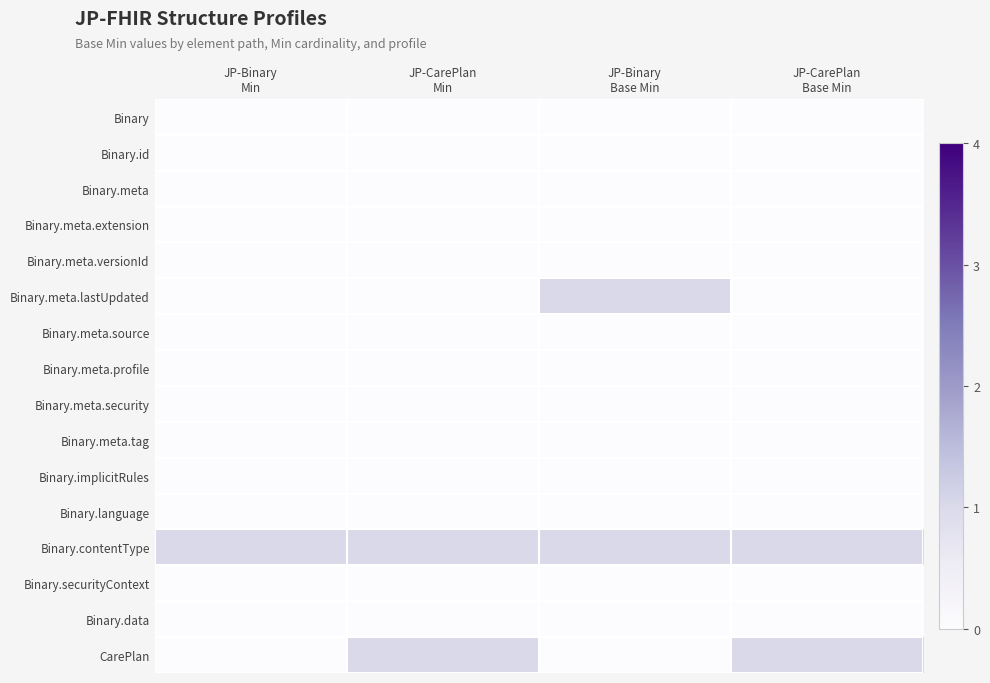

Which label corresponds to the smallest value in the chart?

JP-Binary
Min